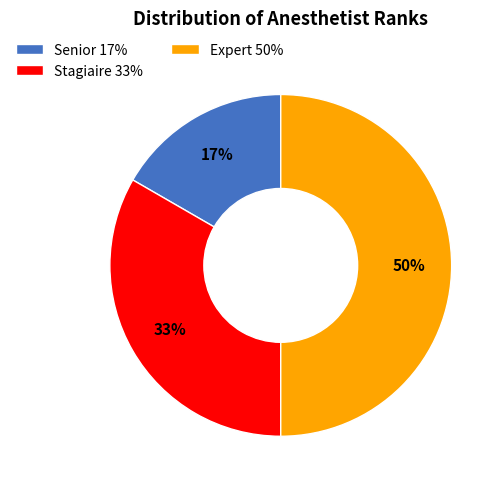

What percentage is the Stagiaire slice, to the nearest percent?

33%